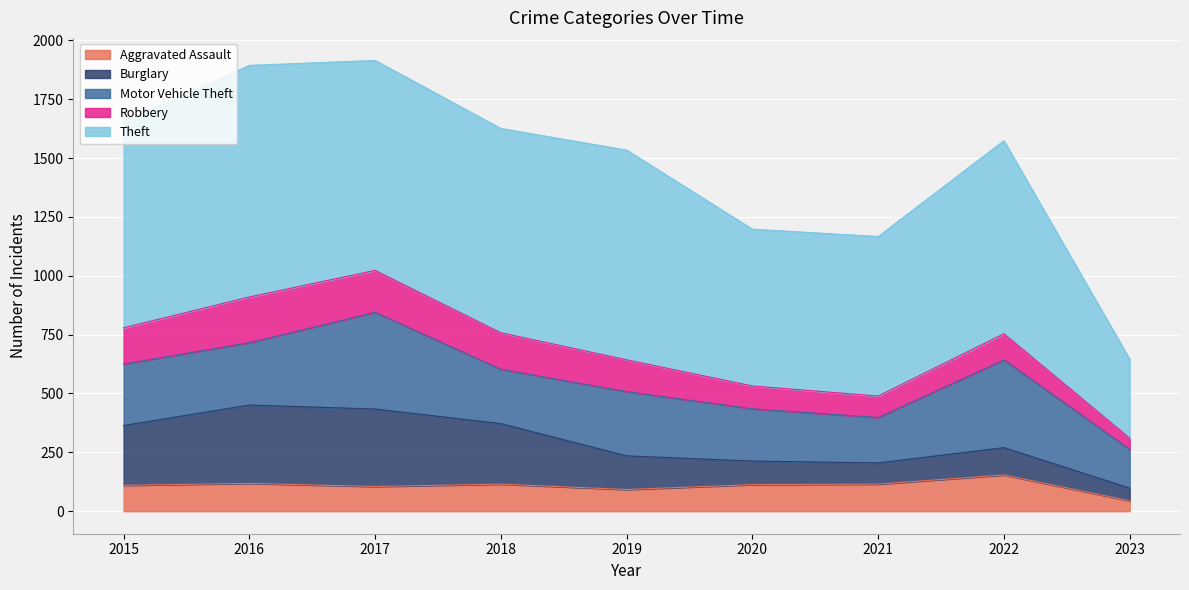

Reading left to right, what are all the values shown in this chart?

Aggravated Assault: 110	118	105	115	92	113	115	154	44
Burglary: 254	333	329	257	143	100	90	116	54
Motor Vehicle Theft: 261	265	411	231	273	222	193	373	165
Robbery: 154	194	178	155	135	97	91	111	47
Theft: 874	984	892	868	891	666	678	820	336